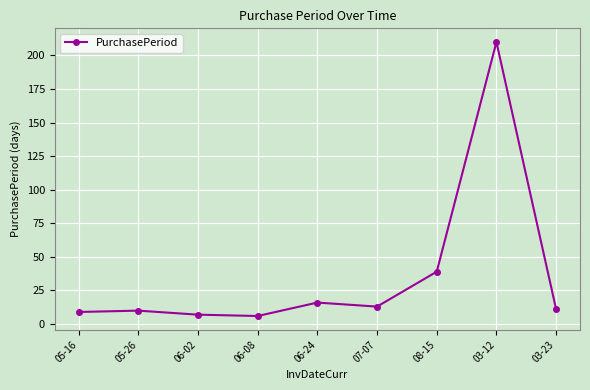

Is this an area chart (filled region under the line)?

No